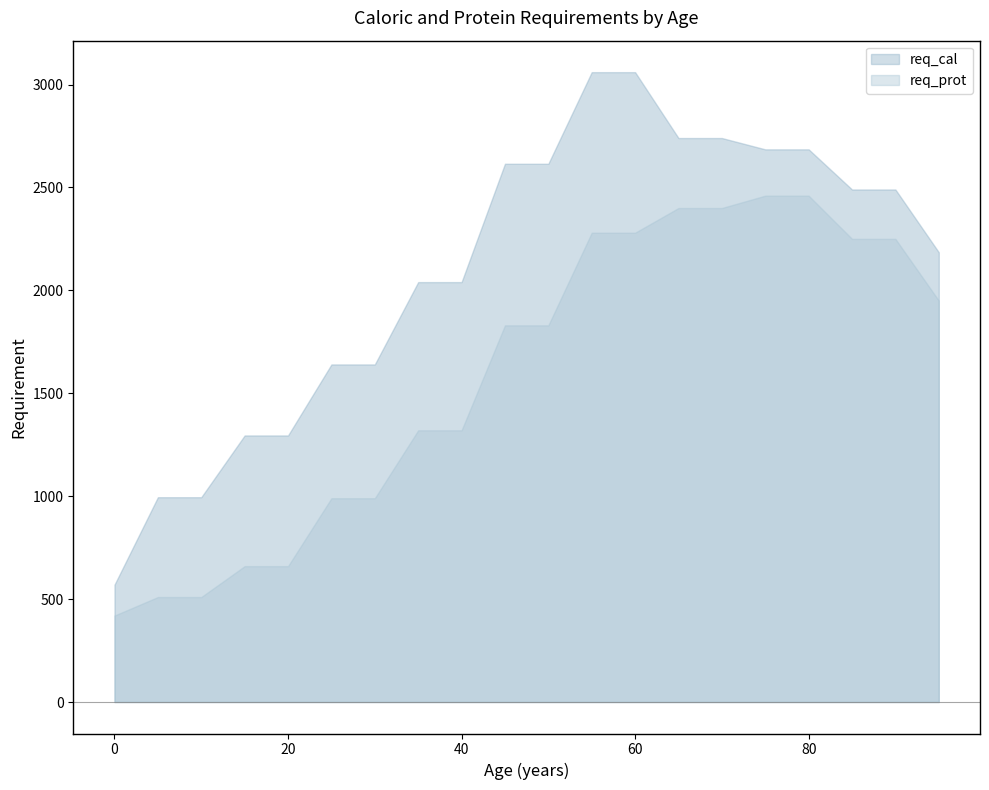

How many distinct data groups are displayed?

2